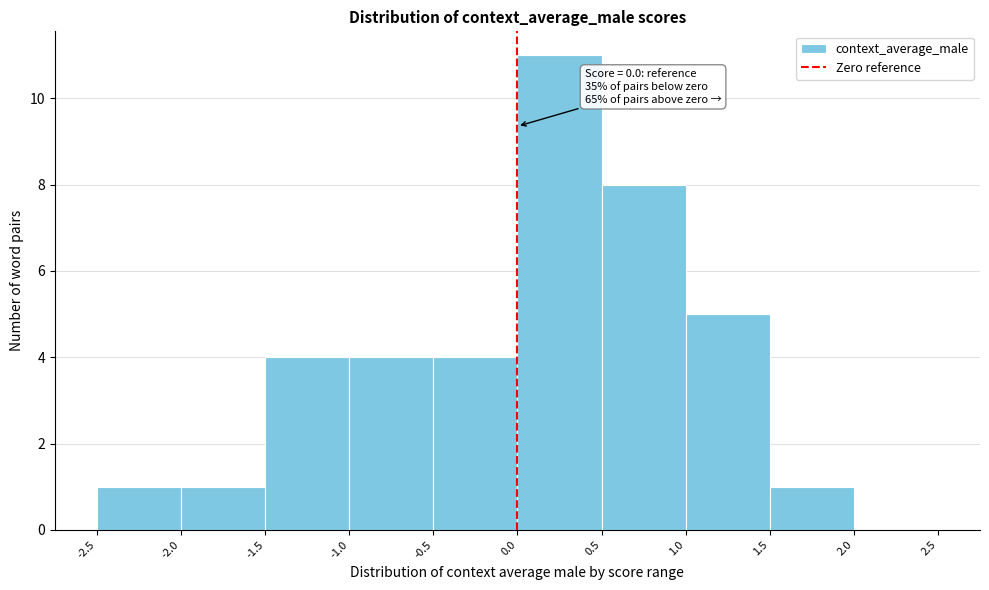

Which range on the x-axis has the tallest bar?

0.0 to 0.5